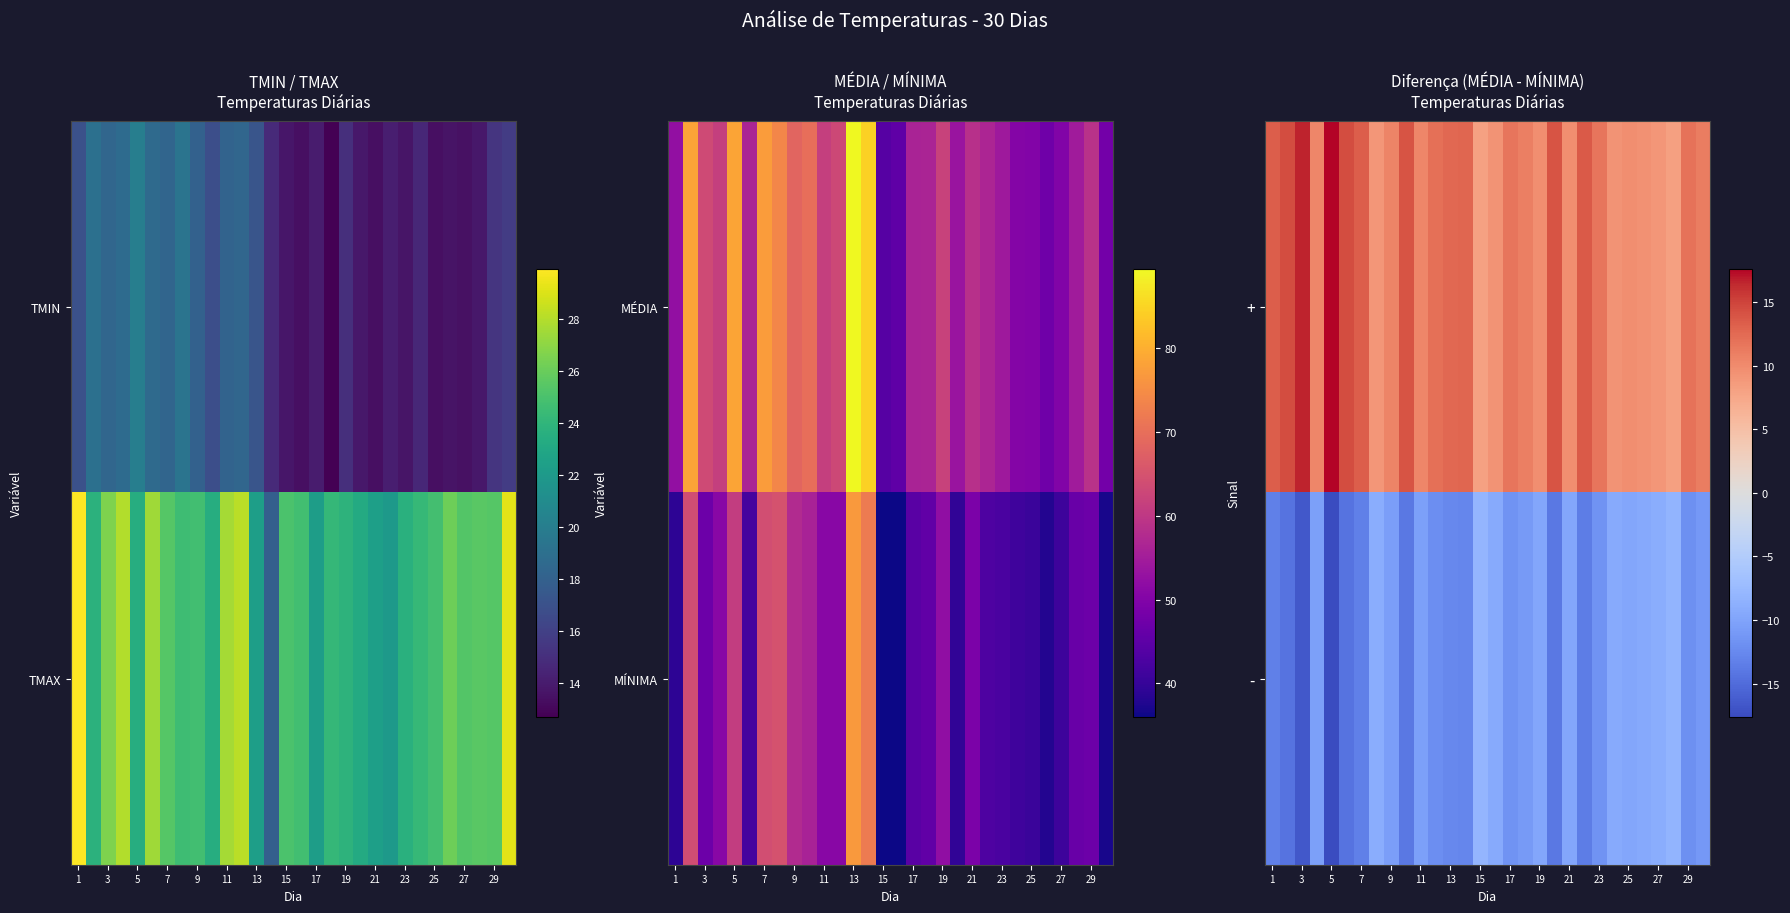

What is the average value of the - series?

-11.6